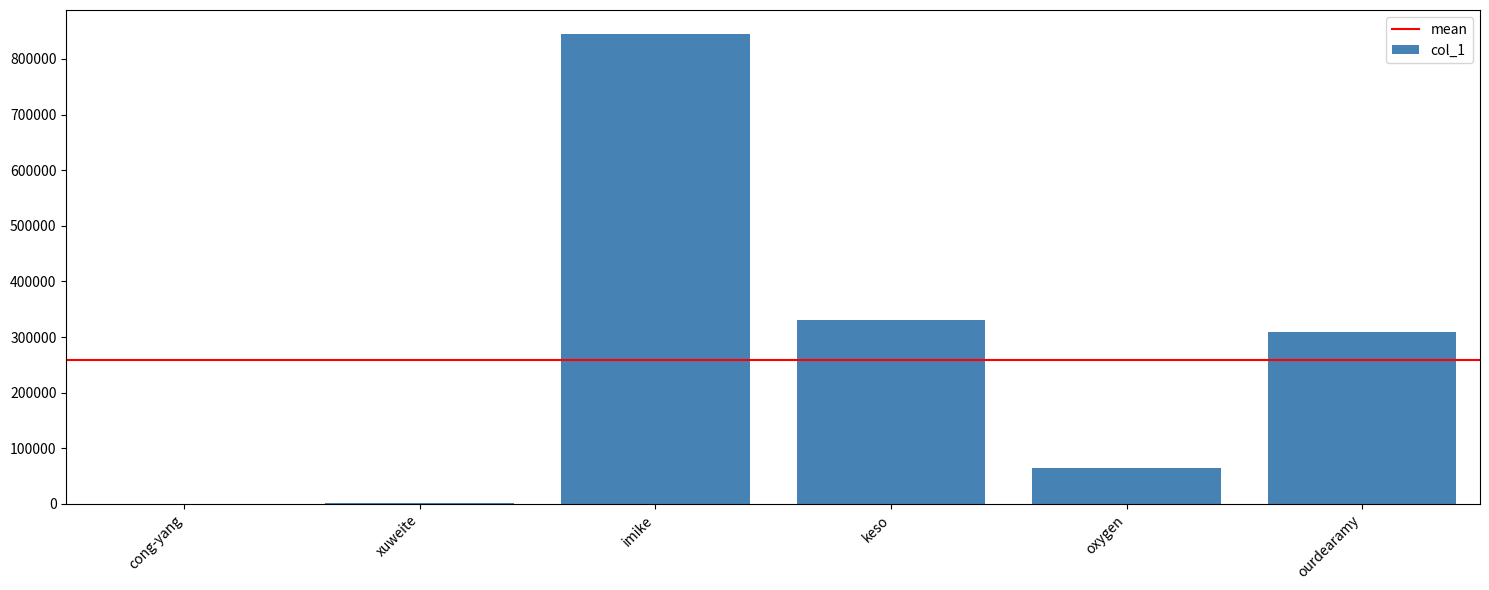

The value at ourdearamy is 553436. True or false?

False